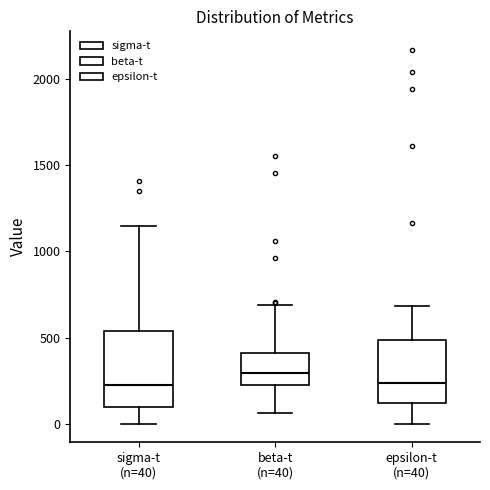

Reading left to right, transcribe this box plot: for each box, give where its median line is, the range the box spans, and where its two whiskers end, as read against the y-axis. The values are not printed on the chart, so give them approximately, as read against the axis.

sigma-t (n=40): median 250, box 100 to 550, whiskers 0 to 1150
beta-t (n=40): median 300, box 250 to 400, whiskers 50 to 700
epsilon-t (n=40): median 250, box 100 to 500, whiskers 0 to 700